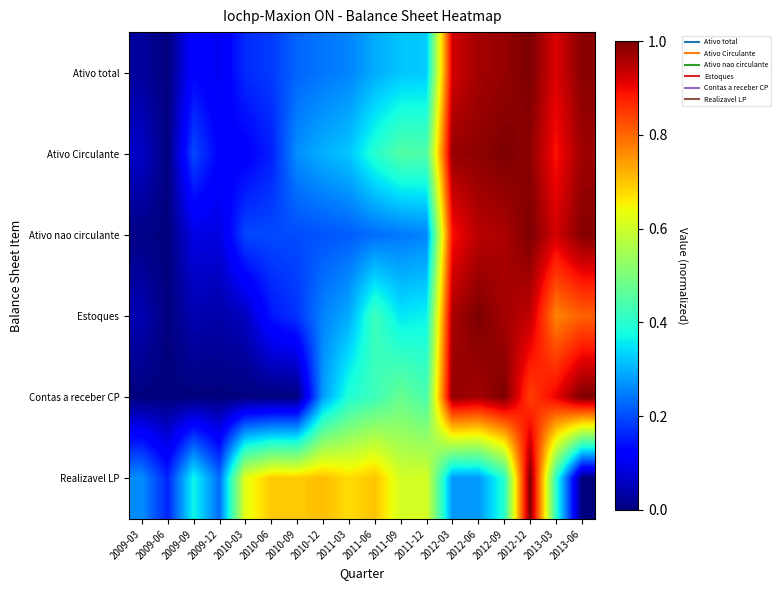

Reading left to right, transcribe all the data shown in this chart.

Ativo total: 2009-03=0.0	2009-06=0.0	2009-09=0.1	2009-12=0.1	2010-03=0.2	2010-06=0.2	2010-09=0.2	2010-12=0.2	2011-03=0.3	2011-06=0.3	2011-09=0.3	2011-12=0.3	2012-03=0.9	2012-06=1.0	2012-09=1.0	2012-12=1.0	2013-03=0.9	2013-06=1.0
Ativo Circulante: 2009-03=0.1	2009-06=0.0	2009-09=0.2	2009-12=0.1	2010-03=0.1	2010-06=0.2	2010-09=0.3	2010-12=0.3	2011-03=0.3	2011-06=0.4	2011-09=0.4	2011-12=0.4	2012-03=1.0	2012-06=1.0	2012-09=1.0	2012-12=1.0	2013-03=0.9	2013-06=1.0
Ativo nao circulante: 2009-03=0.0	2009-06=0.0	2009-09=0.1	2009-12=0.1	2010-03=0.2	2010-06=0.2	2010-09=0.2	2010-12=0.2	2011-03=0.2	2011-06=0.2	2011-09=0.2	2011-12=0.3	2012-03=0.9	2012-06=0.9	2012-09=1.0	2012-12=1.0	2013-03=0.9	2013-06=1.0
Estoques: 2009-03=0.0	2009-06=0.0	2009-09=0.0	2009-12=0.0	2010-03=0.1	2010-06=0.1	2010-09=0.2	2010-12=0.3	2011-03=0.3	2011-06=0.4	2011-09=0.4	2011-12=0.4	2012-03=1.0	2012-06=1.0	2012-09=1.0	2012-12=0.9	2013-03=0.8	2013-06=0.8
Contas a receber CP: 2009-03=0.0	2009-06=0.0	2009-09=0.0	2009-12=0.0	2010-03=0.0	2010-06=0.0	2010-09=0.0	2010-12=0.3	2011-03=0.4	2011-06=0.4	2011-09=0.5	2011-12=0.4	2012-03=1.0	2012-06=1.0	2012-09=1.0	2012-12=0.8	2013-03=0.9	2013-06=1.0
Realizavel LP: 2009-03=0.3	2009-06=0.2	2009-09=0.4	2009-12=0.2	2010-03=0.6	2010-06=0.7	2010-09=0.7	2010-12=0.7	2011-03=0.7	2011-06=0.7	2011-09=0.6	2011-12=0.6	2012-03=0.3	2012-06=0.3	2012-09=0.4	2012-12=1.0	2013-03=0.4	2013-06=0.0